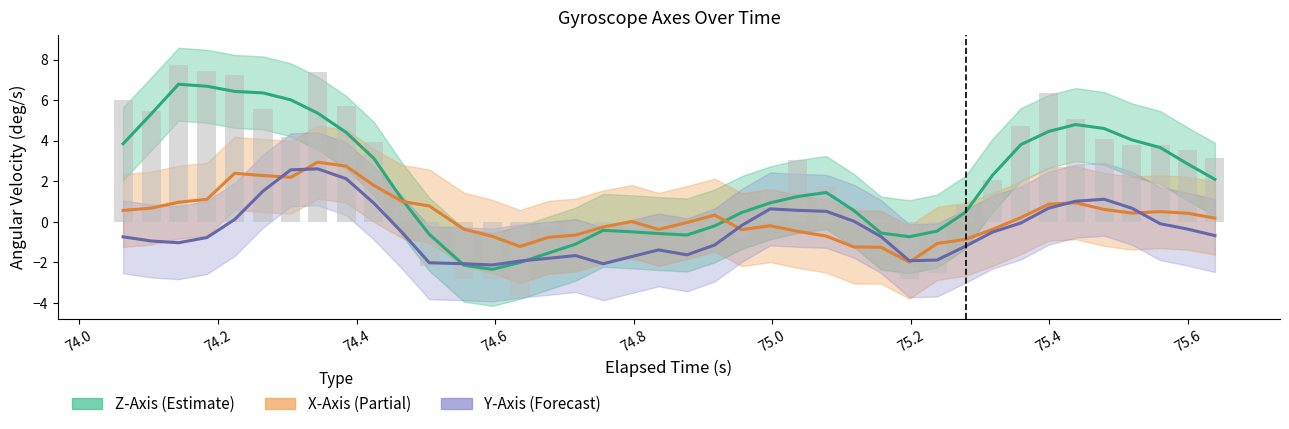

The value of Y-Axis (deg/s) at 18 is -2.4. True or false?

False